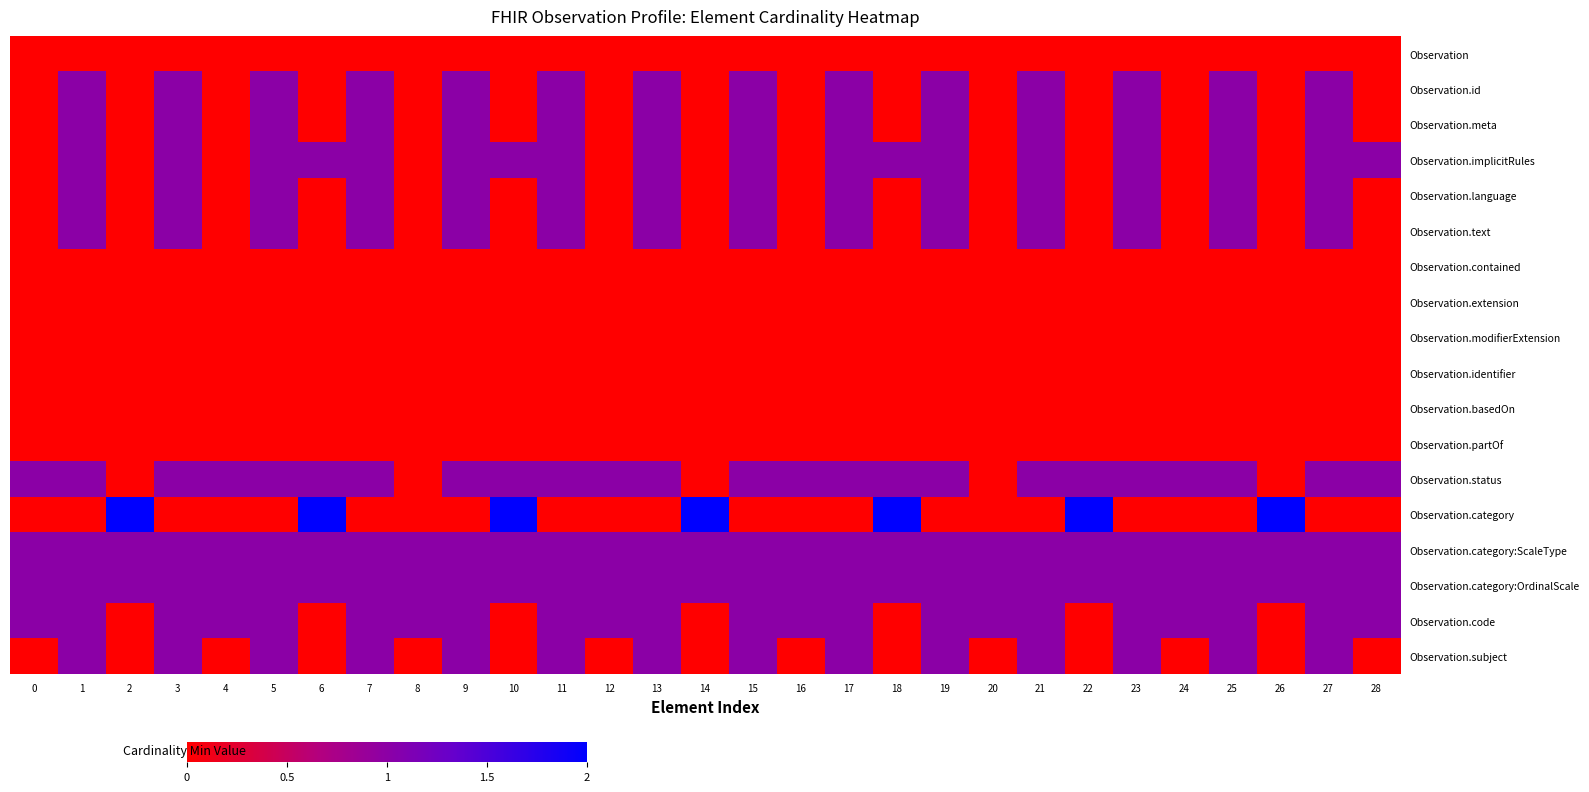

Reading left to right, what are all the values shown in this chart?

row_0: 0=0	1=0	2=0	3=0	4=0	5=0	6=0	7=0	8=0	9=0	10=0	11=0	12=0	13=0	14=0	15=0	16=0	17=0	18=0	19=0	20=0	21=0	22=0	23=0	24=0	25=0	26=0	27=0	28=0
row_1: 0=0	1=1	2=0	3=1	4=0	5=1	6=0	7=1	8=0	9=1	10=0	11=1	12=0	13=1	14=0	15=1	16=0	17=1	18=0	19=1	20=0	21=1	22=0	23=1	24=0	25=1	26=0	27=1	28=0
row_2: 0=0	1=1	2=0	3=1	4=0	5=1	6=0	7=1	8=0	9=1	10=0	11=1	12=0	13=1	14=0	15=1	16=0	17=1	18=0	19=1	20=0	21=1	22=0	23=1	24=0	25=1	26=0	27=1	28=0
row_3: 0=0	1=1	2=0	3=1	4=0	5=1	6=1	7=1	8=0	9=1	10=1	11=1	12=0	13=1	14=0	15=1	16=0	17=1	18=1	19=1	20=0	21=1	22=0	23=1	24=0	25=1	26=0	27=1	28=1
row_4: 0=0	1=1	2=0	3=1	4=0	5=1	6=0	7=1	8=0	9=1	10=0	11=1	12=0	13=1	14=0	15=1	16=0	17=1	18=0	19=1	20=0	21=1	22=0	23=1	24=0	25=1	26=0	27=1	28=0
row_5: 0=0	1=1	2=0	3=1	4=0	5=1	6=0	7=1	8=0	9=1	10=0	11=1	12=0	13=1	14=0	15=1	16=0	17=1	18=0	19=1	20=0	21=1	22=0	23=1	24=0	25=1	26=0	27=1	28=0
row_6: 0=0	1=0	2=0	3=0	4=0	5=0	6=0	7=0	8=0	9=0	10=0	11=0	12=0	13=0	14=0	15=0	16=0	17=0	18=0	19=0	20=0	21=0	22=0	23=0	24=0	25=0	26=0	27=0	28=0
row_7: 0=0	1=0	2=0	3=0	4=0	5=0	6=0	7=0	8=0	9=0	10=0	11=0	12=0	13=0	14=0	15=0	16=0	17=0	18=0	19=0	20=0	21=0	22=0	23=0	24=0	25=0	26=0	27=0	28=0
row_8: 0=0	1=0	2=0	3=0	4=0	5=0	6=0	7=0	8=0	9=0	10=0	11=0	12=0	13=0	14=0	15=0	16=0	17=0	18=0	19=0	20=0	21=0	22=0	23=0	24=0	25=0	26=0	27=0	28=0
row_9: 0=0	1=0	2=0	3=0	4=0	5=0	6=0	7=0	8=0	9=0	10=0	11=0	12=0	13=0	14=0	15=0	16=0	17=0	18=0	19=0	20=0	21=0	22=0	23=0	24=0	25=0	26=0	27=0	28=0
row_10: 0=0	1=0	2=0	3=0	4=0	5=0	6=0	7=0	8=0	9=0	10=0	11=0	12=0	13=0	14=0	15=0	16=0	17=0	18=0	19=0	20=0	21=0	22=0	23=0	24=0	25=0	26=0	27=0	28=0
row_11: 0=0	1=0	2=0	3=0	4=0	5=0	6=0	7=0	8=0	9=0	10=0	11=0	12=0	13=0	14=0	15=0	16=0	17=0	18=0	19=0	20=0	21=0	22=0	23=0	24=0	25=0	26=0	27=0	28=0
row_12: 0=1	1=1	2=0	3=1	4=1	5=1	6=1	7=1	8=0	9=1	10=1	11=1	12=1	13=1	14=0	15=1	16=1	17=1	18=1	19=1	20=0	21=1	22=1	23=1	24=1	25=1	26=0	27=1	28=1
row_13: 0=0	1=0	2=2	3=0	4=0	5=0	6=2	7=0	8=0	9=0	10=2	11=0	12=0	13=0	14=2	15=0	16=0	17=0	18=2	19=0	20=0	21=0	22=2	23=0	24=0	25=0	26=2	27=0	28=0
row_14: 0=1	1=1	2=1	3=1	4=1	5=1	6=1	7=1	8=1	9=1	10=1	11=1	12=1	13=1	14=1	15=1	16=1	17=1	18=1	19=1	20=1	21=1	22=1	23=1	24=1	25=1	26=1	27=1	28=1
row_15: 0=1	1=1	2=1	3=1	4=1	5=1	6=1	7=1	8=1	9=1	10=1	11=1	12=1	13=1	14=1	15=1	16=1	17=1	18=1	19=1	20=1	21=1	22=1	23=1	24=1	25=1	26=1	27=1	28=1
row_16: 0=1	1=1	2=0	3=1	4=1	5=1	6=0	7=1	8=1	9=1	10=0	11=1	12=1	13=1	14=0	15=1	16=1	17=1	18=0	19=1	20=1	21=1	22=0	23=1	24=1	25=1	26=0	27=1	28=1
row_17: 0=0	1=1	2=0	3=1	4=0	5=1	6=0	7=1	8=0	9=1	10=0	11=1	12=0	13=1	14=0	15=1	16=0	17=1	18=0	19=1	20=0	21=1	22=0	23=1	24=0	25=1	26=0	27=1	28=0